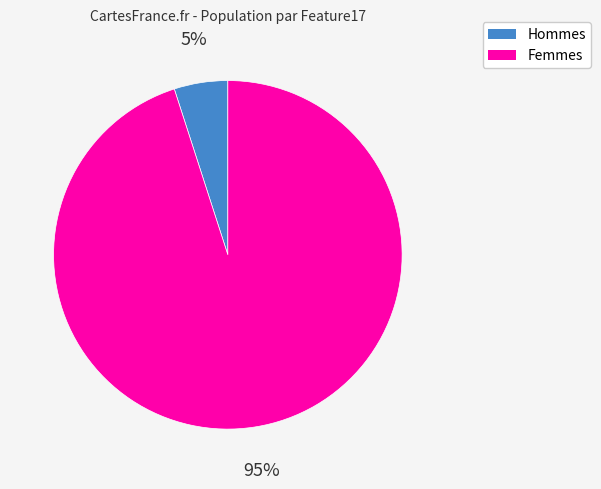

To the nearest percent, what is the average slice percentage?

50%